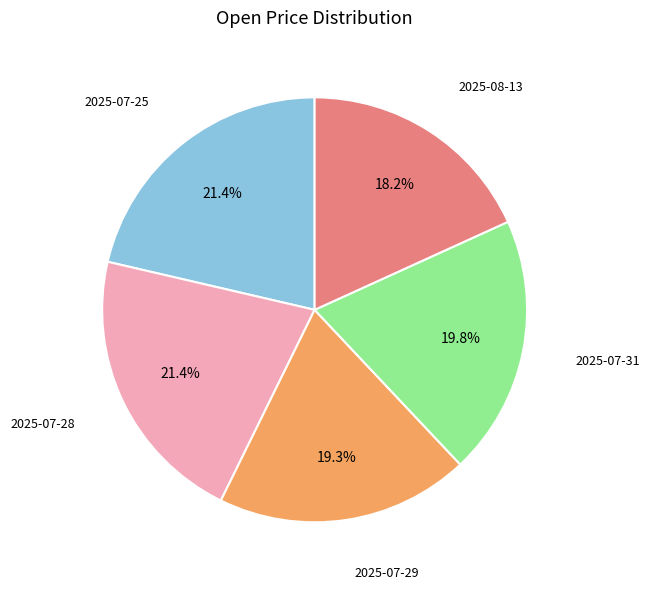

How many slices are in this pie chart?

5